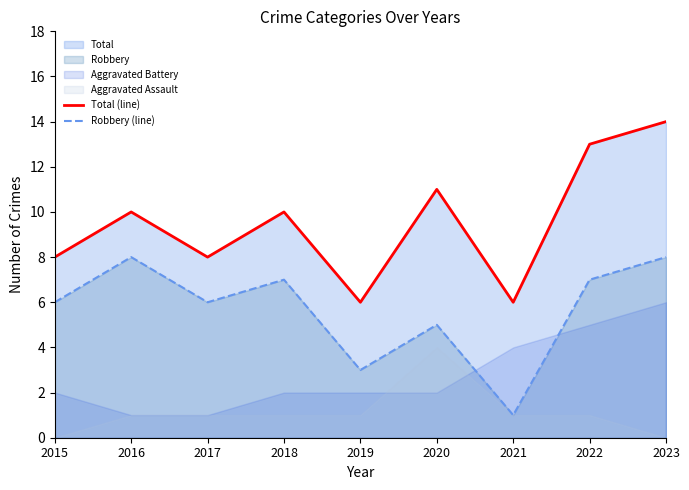

At which label does Total (line) first exceed 10?

2020